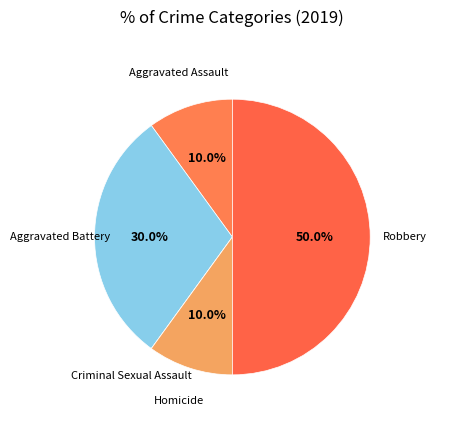

To the nearest percent, what portion does Homicide represent?

10%